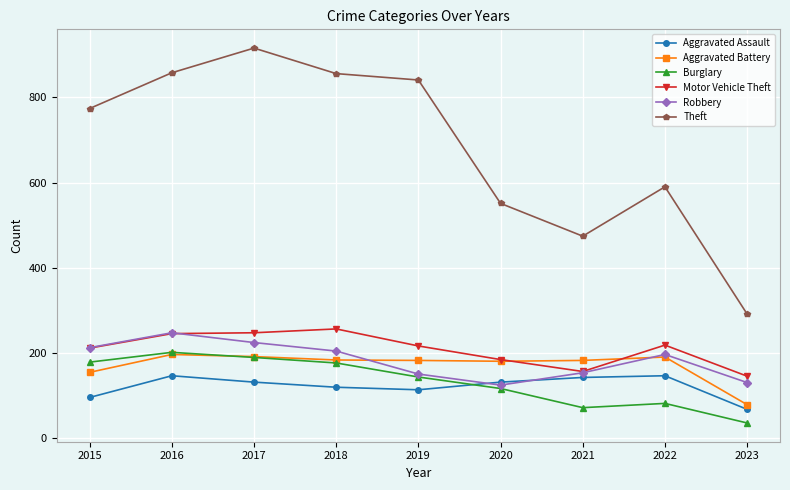

True or false: Aggravated Battery has more than 1 interior local peaks.

True